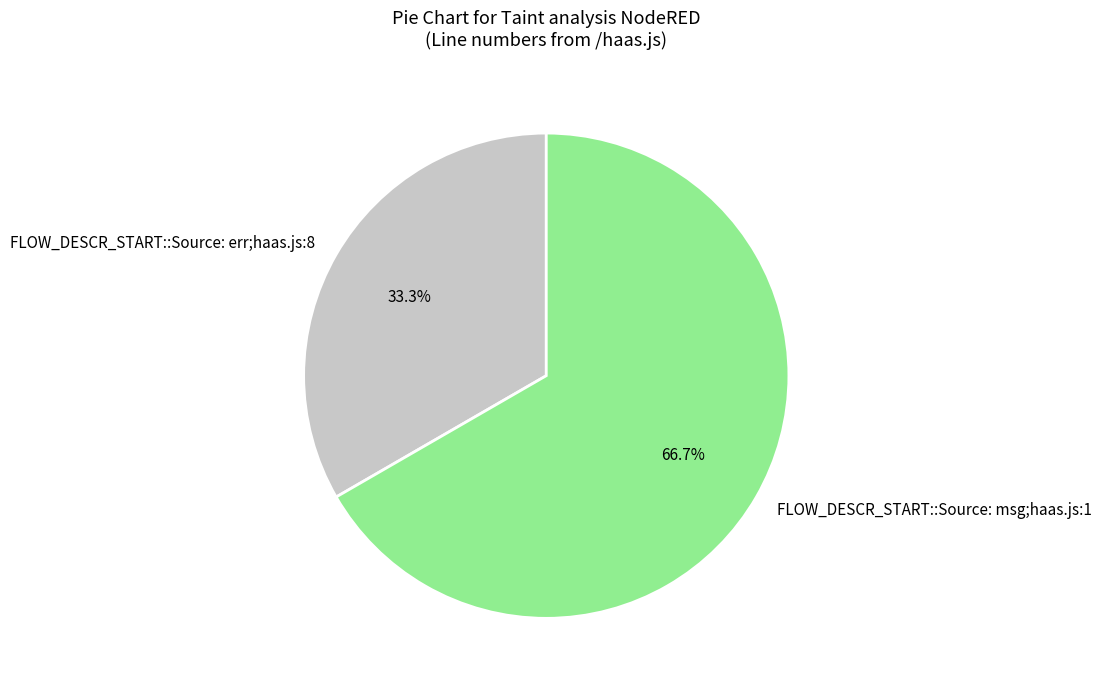

What percentage is the FLOW_DESCR_START::Source: msg;haas.js:1 slice, to the nearest percent?

67%